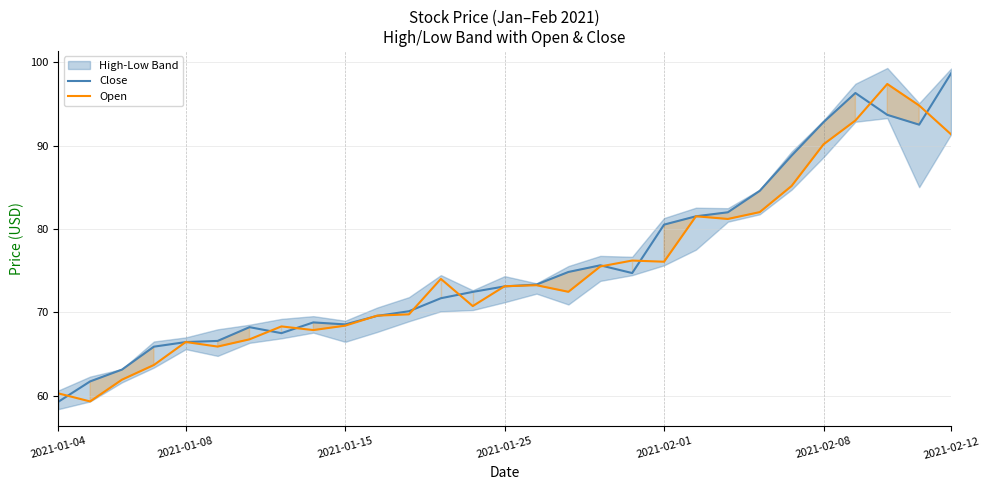

What is the minimum value shown in the chart?

59.2